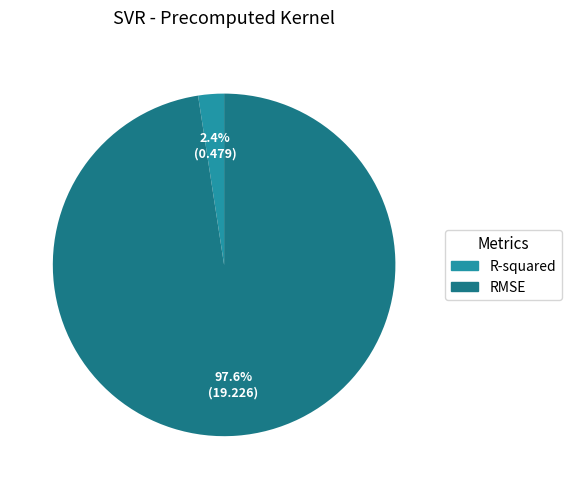

Count the number of slices in the pie.

2